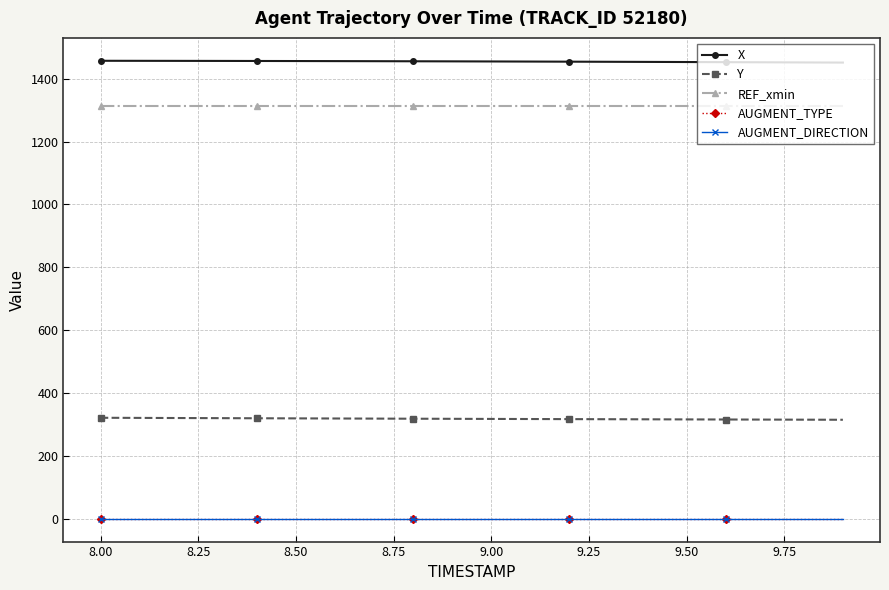

Is this an area chart (filled region under the line)?

No